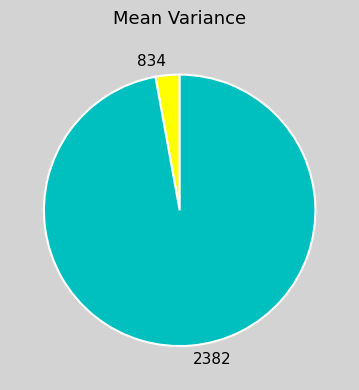

Is there any slice that represents more than half of the pie?

Yes